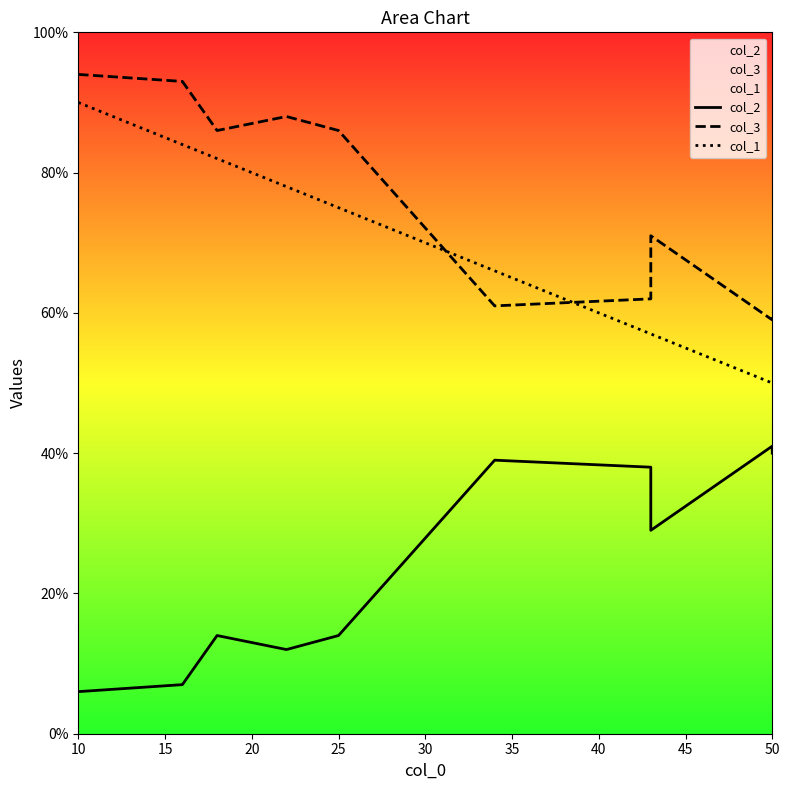

True or false: col_1 and col_2 cross at least once.

False